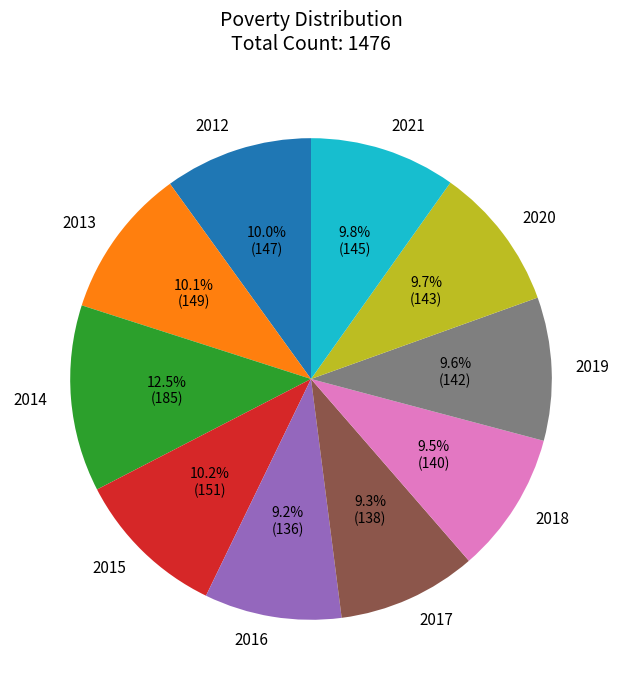

To the nearest percent, what is the combined percentage of 2015 and 2012?

20%